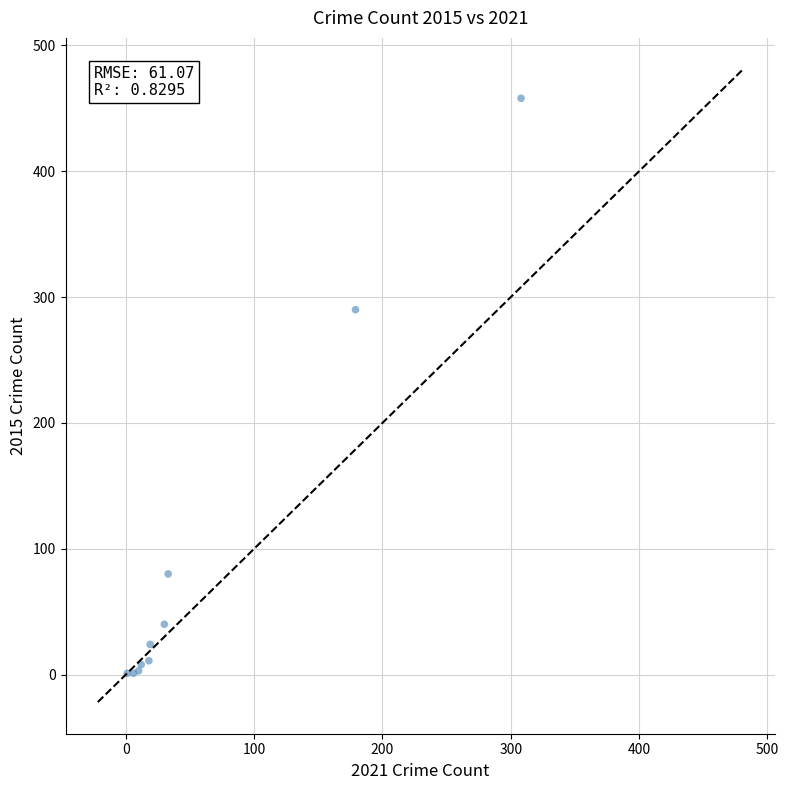

What Y value in the scatter plot is closest to 229?

290